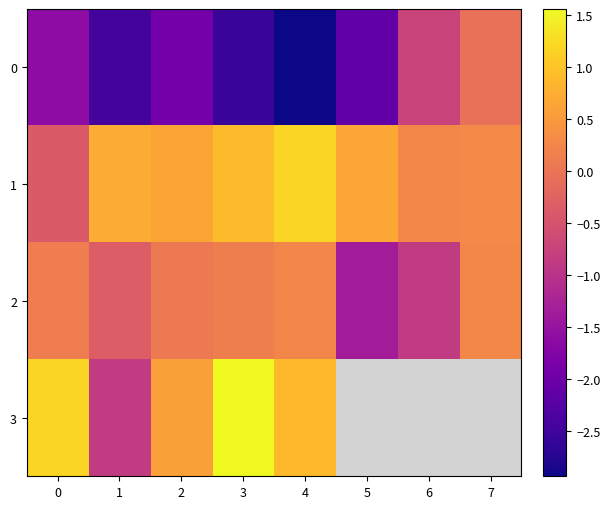

How many positive values does the 1 series have?

7